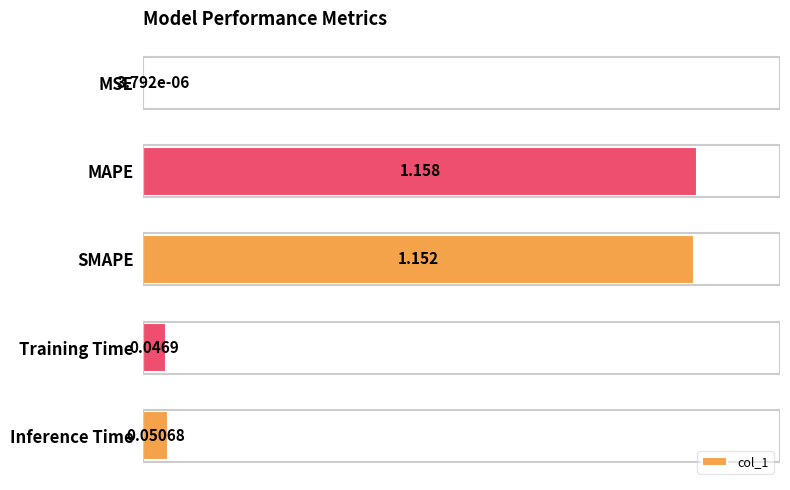

Between MAPE and SMAPE, which is larger?

MAPE